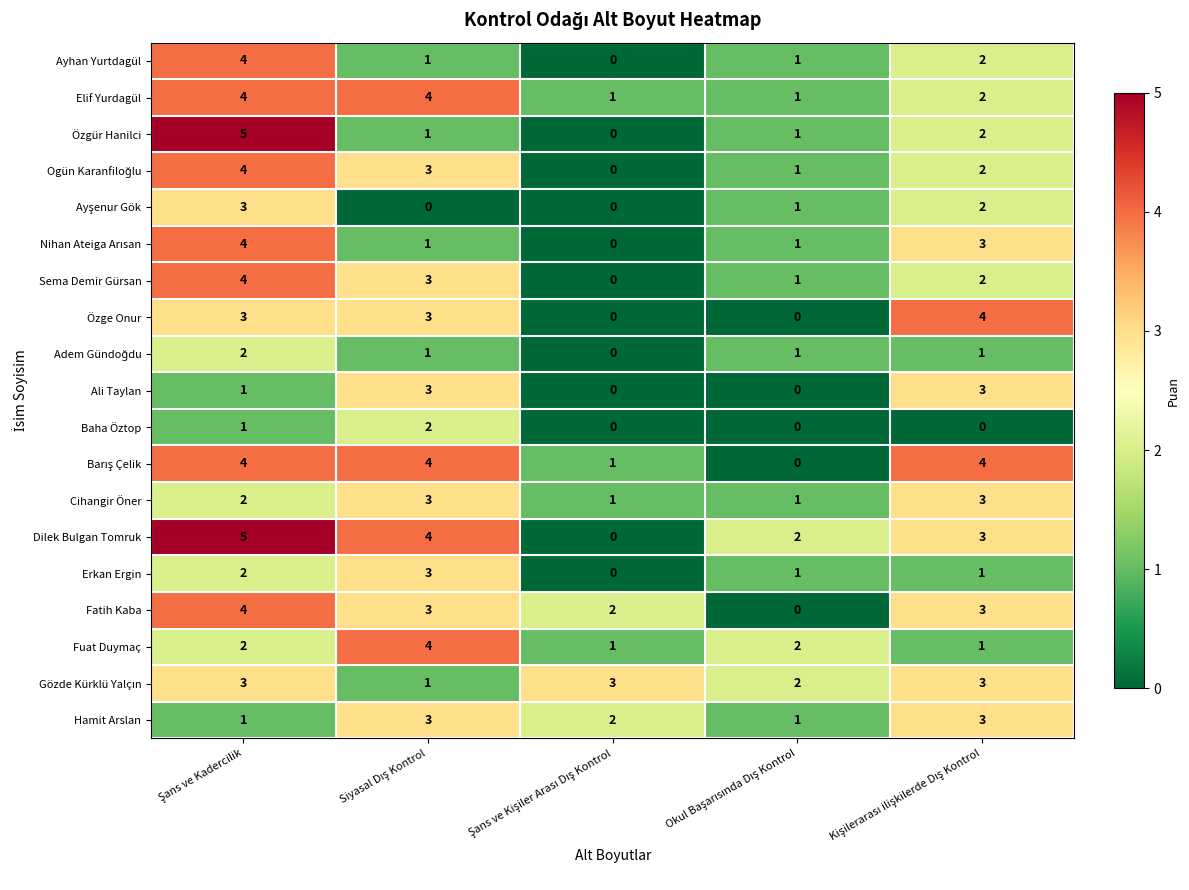

Count the Erkan Ergin values in the range 1 to 2.

3